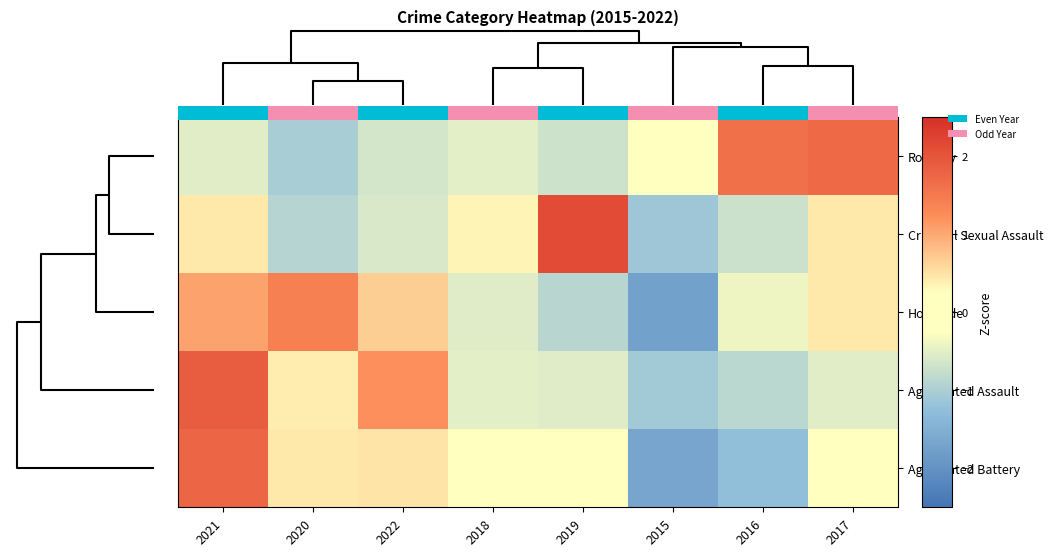

Rank the series at 2018 from lowest to highest value.

Homicide, Aggravated Assault, Robbery, Aggravated Battery, Criminal Sexual Assault